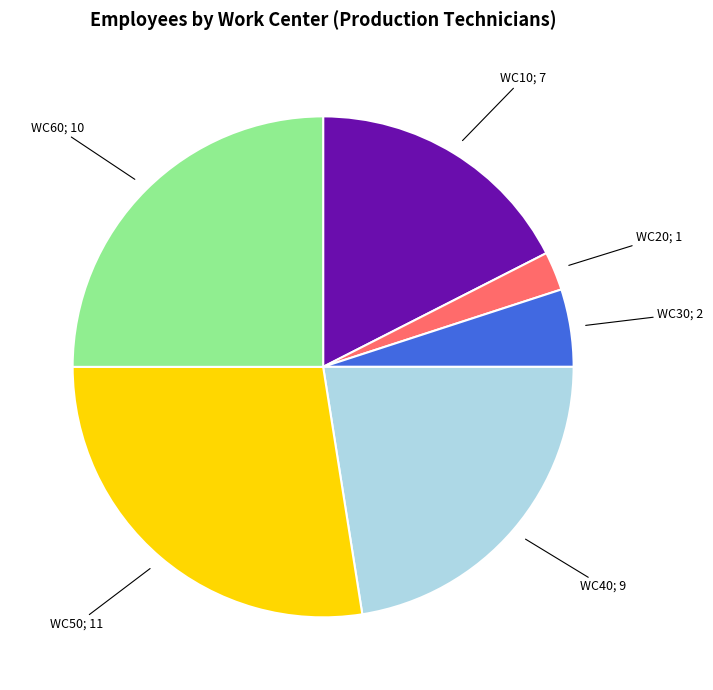

How many slices are in this pie chart?

6